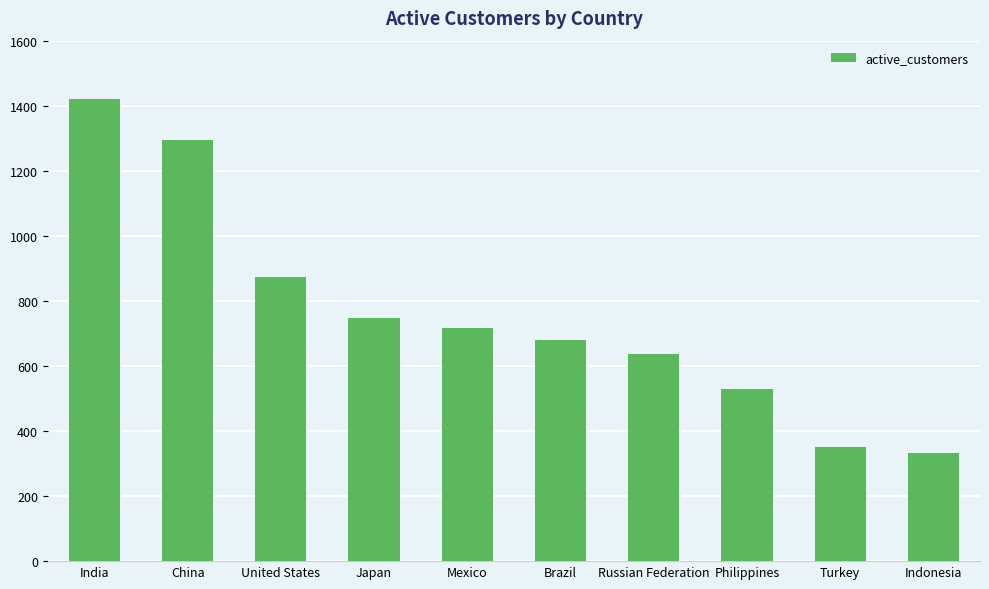

What is the sum of the values at China and Brazil?

1977